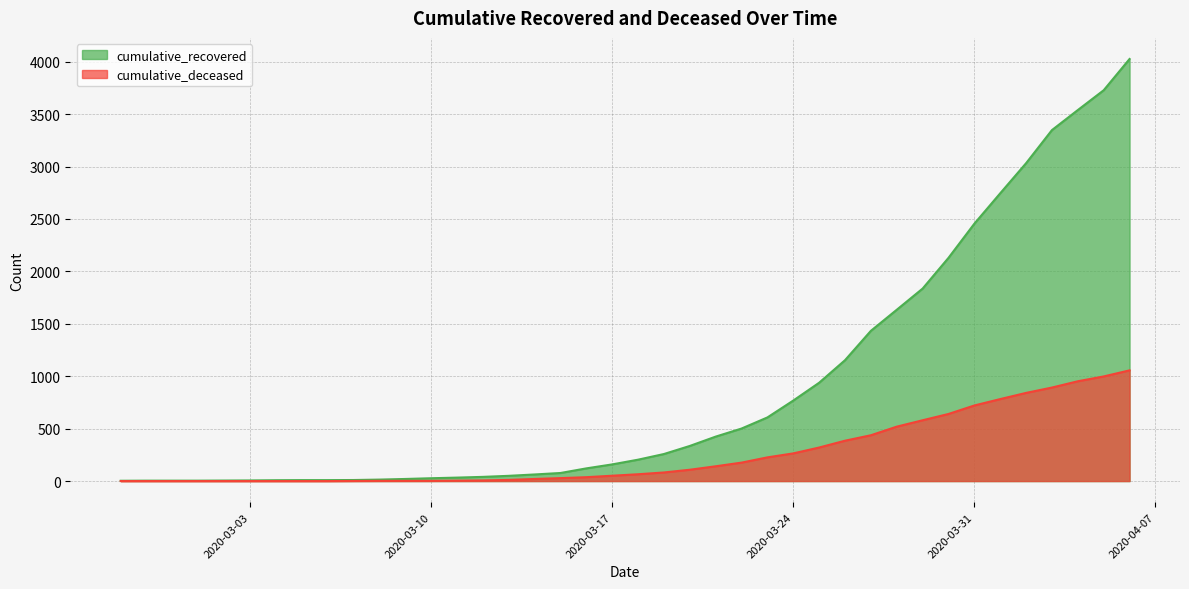

What is the label of the 11th point from the right?

2020-03-27